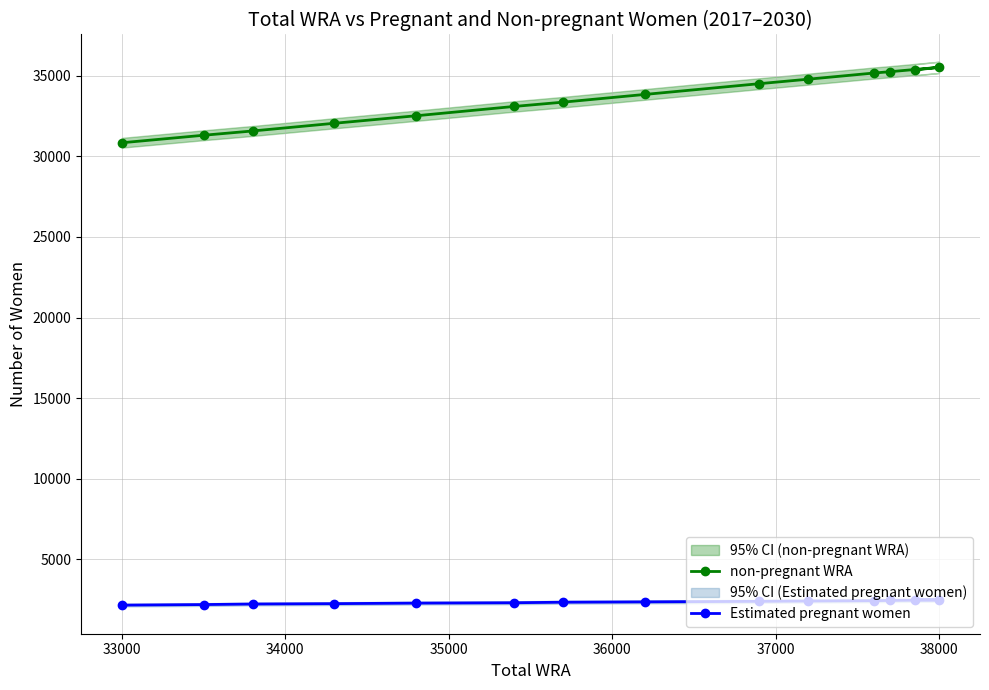

Is this an area chart (filled region under the line)?

No